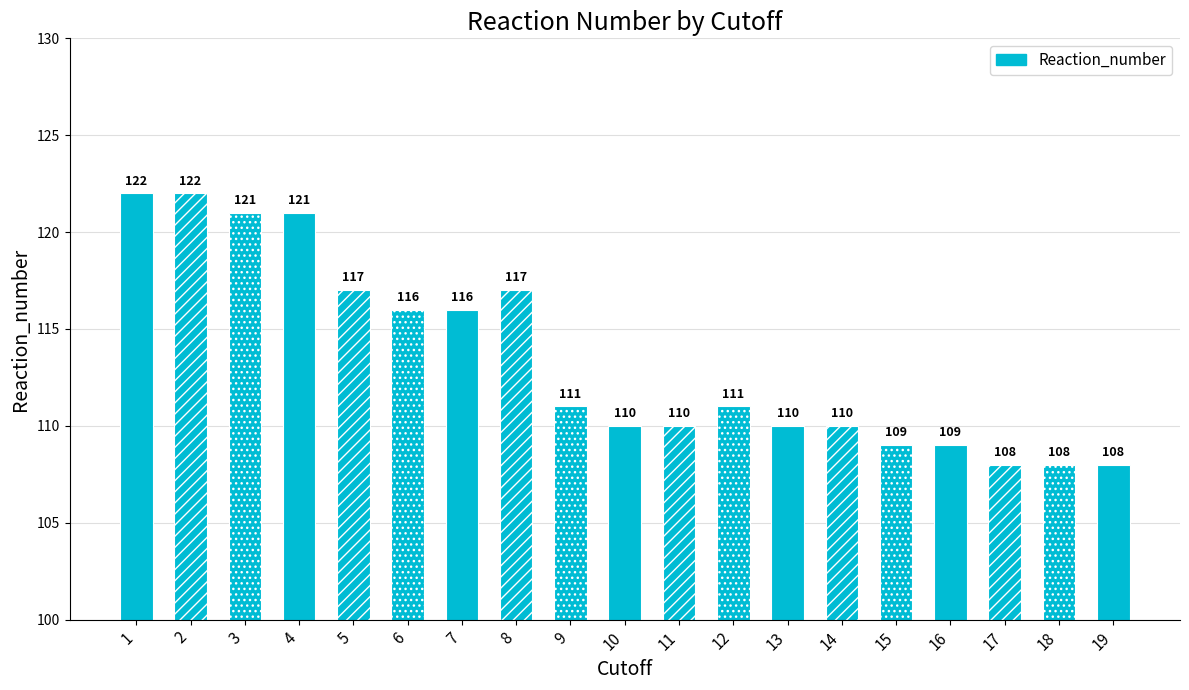

Between 9 and 15, which is larger?

9